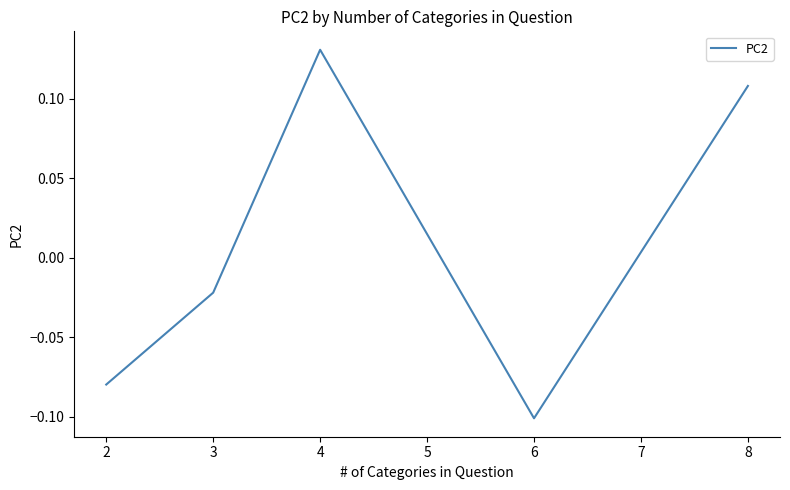

What is the difference between the maximum and minimum values?

0.2